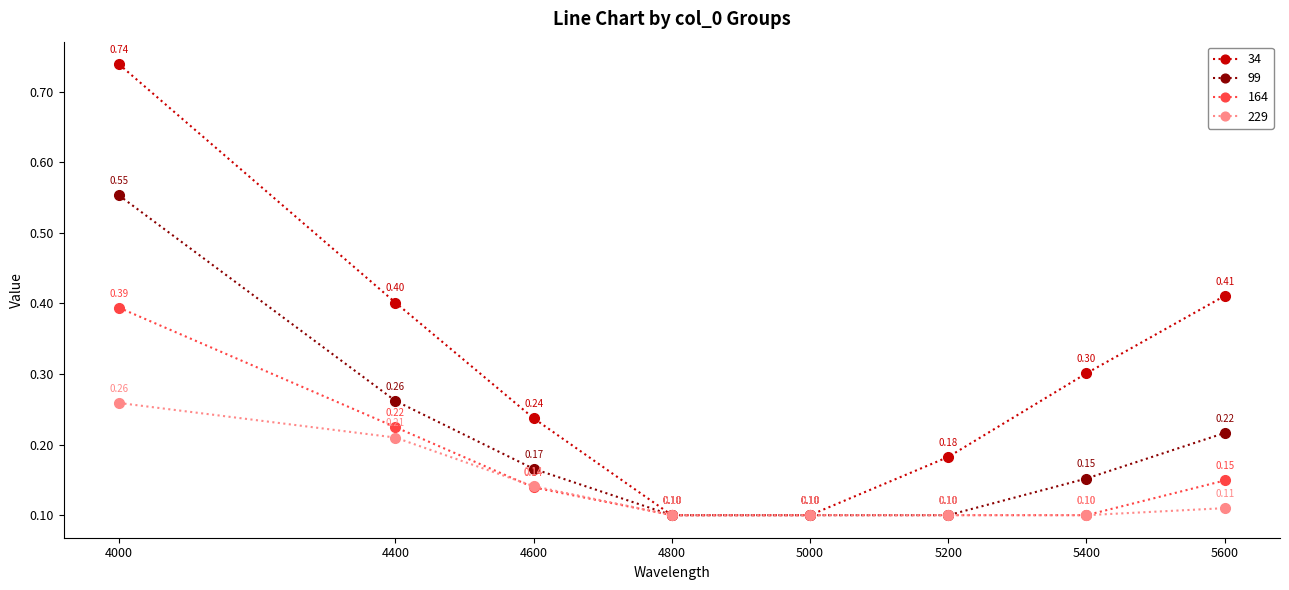

How many 99 values are between 0 and 1?

8